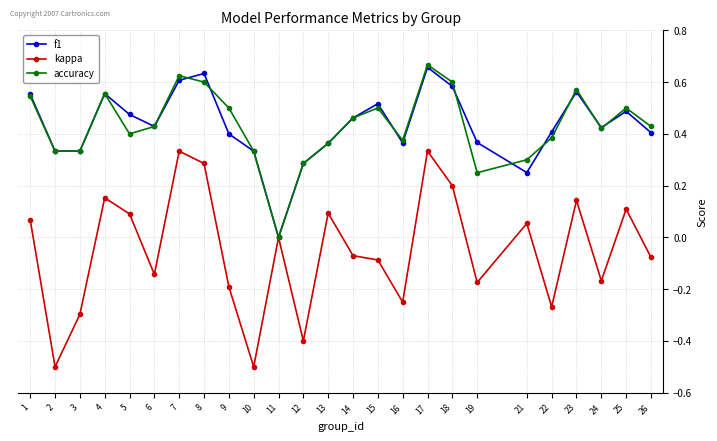

What is the sum of all f1 values?

10.8